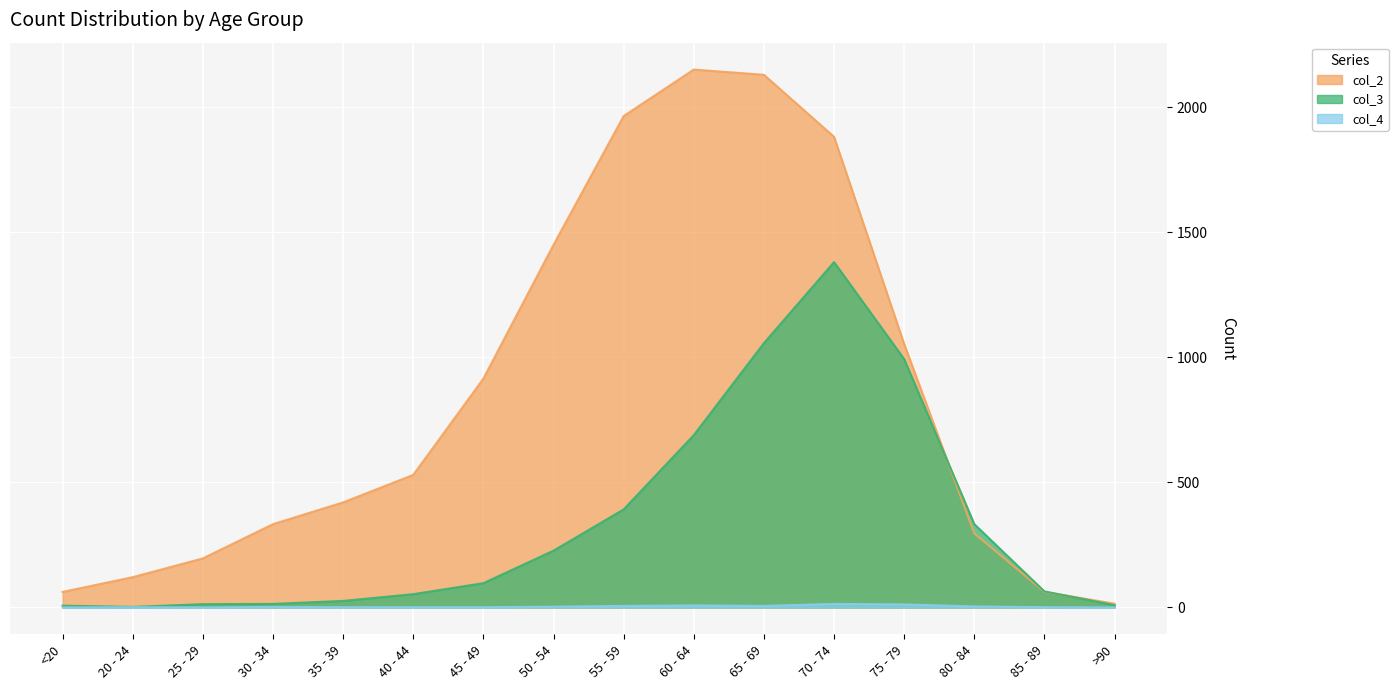

What is the label of the 14th point from the left?

80 - 84